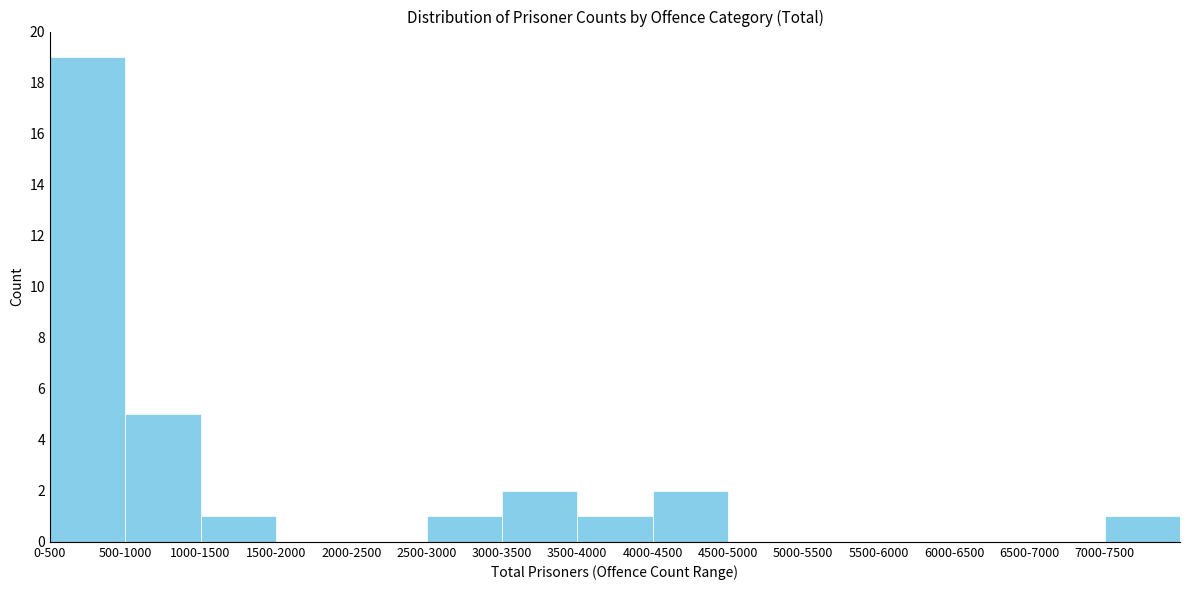

Reading left to right, what are all the values shown in this chart?

0-500=19	500-1000=5	1000-1500=1	1500-2000=0	2000-2500=0	2500-3000=1	3000-3500=2	3500-4000=1	4000-4500=2	4500-5000=0	5000-5500=0	5500-6000=0	6000-6500=0	6500-7000=0	7000-7500=1